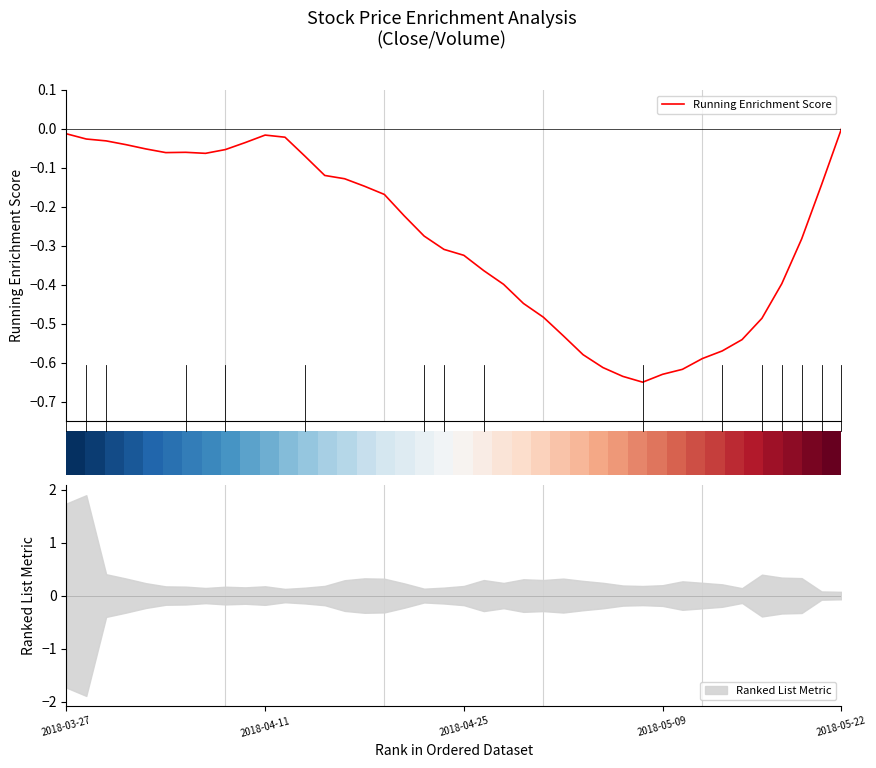

Does the chart display data point markers on the line(s)?

No